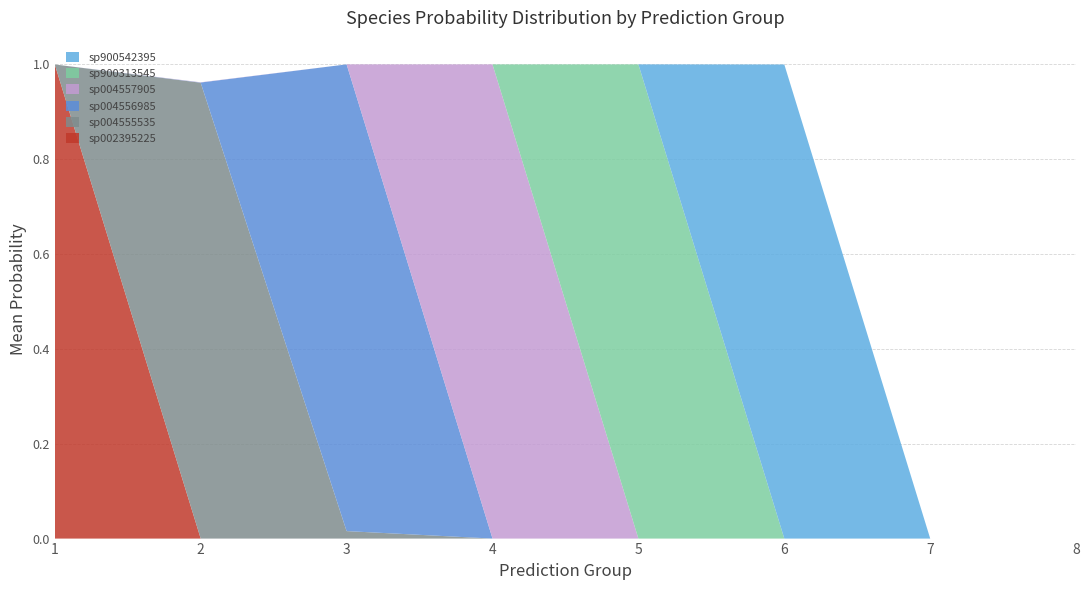

The value of sp002395225 at 1 is 1.0. True or false?

True